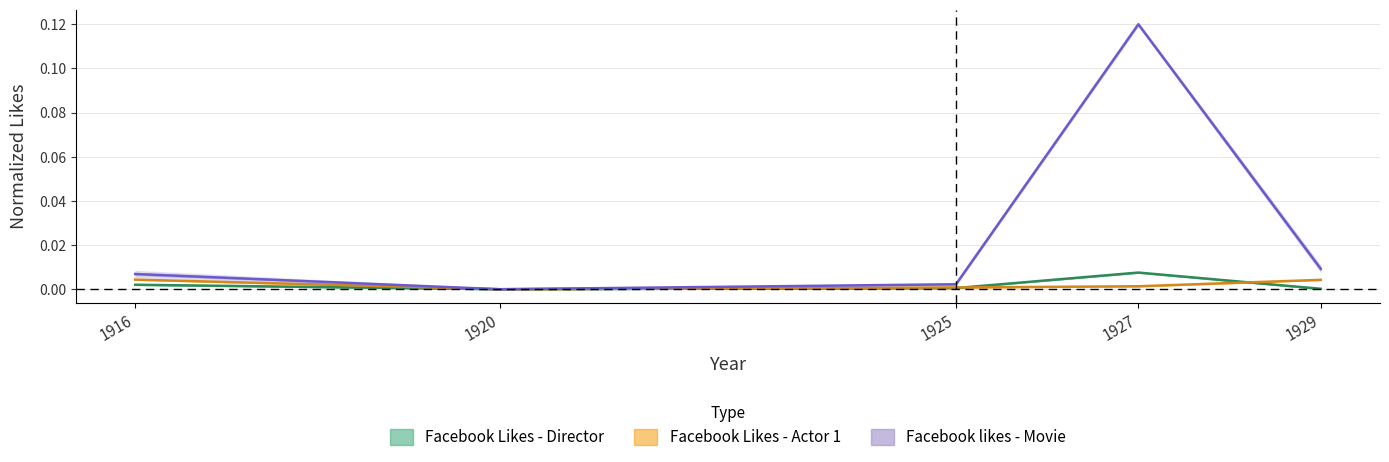

Where do Facebook Likes - Actor 1 and Facebook likes - Movie first cross each other?

1916 and 1920